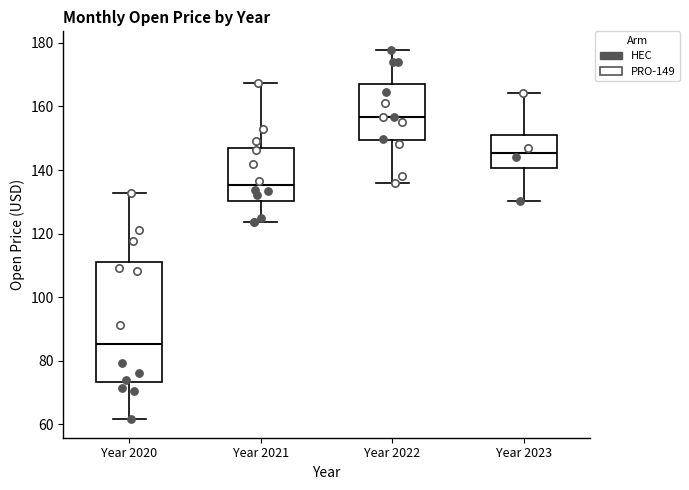

Comparing the boxes themselves (not the whiskers), which one is the tallest?

Year 2020